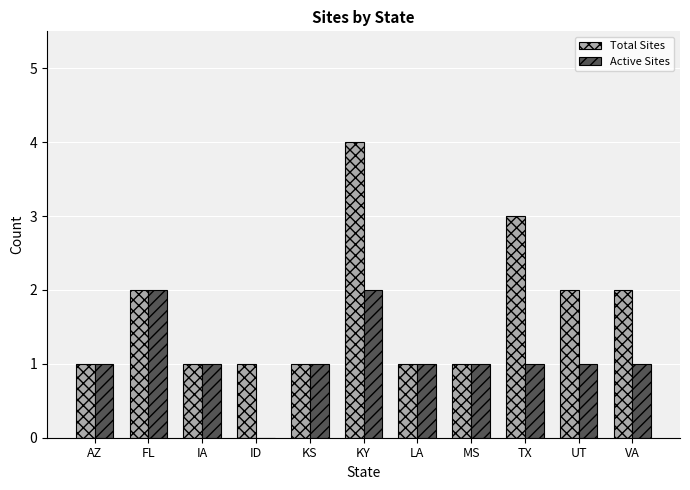

Reading left to right, what are all the values shown in this chart?

Total Sites: AZ=1	FL=2	IA=1	ID=1	KS=1	KY=4	LA=1	MS=1	TX=3	UT=2	VA=2
Active Sites: AZ=1	FL=2	IA=1	ID=0	KS=1	KY=2	LA=1	MS=1	TX=1	UT=1	VA=1